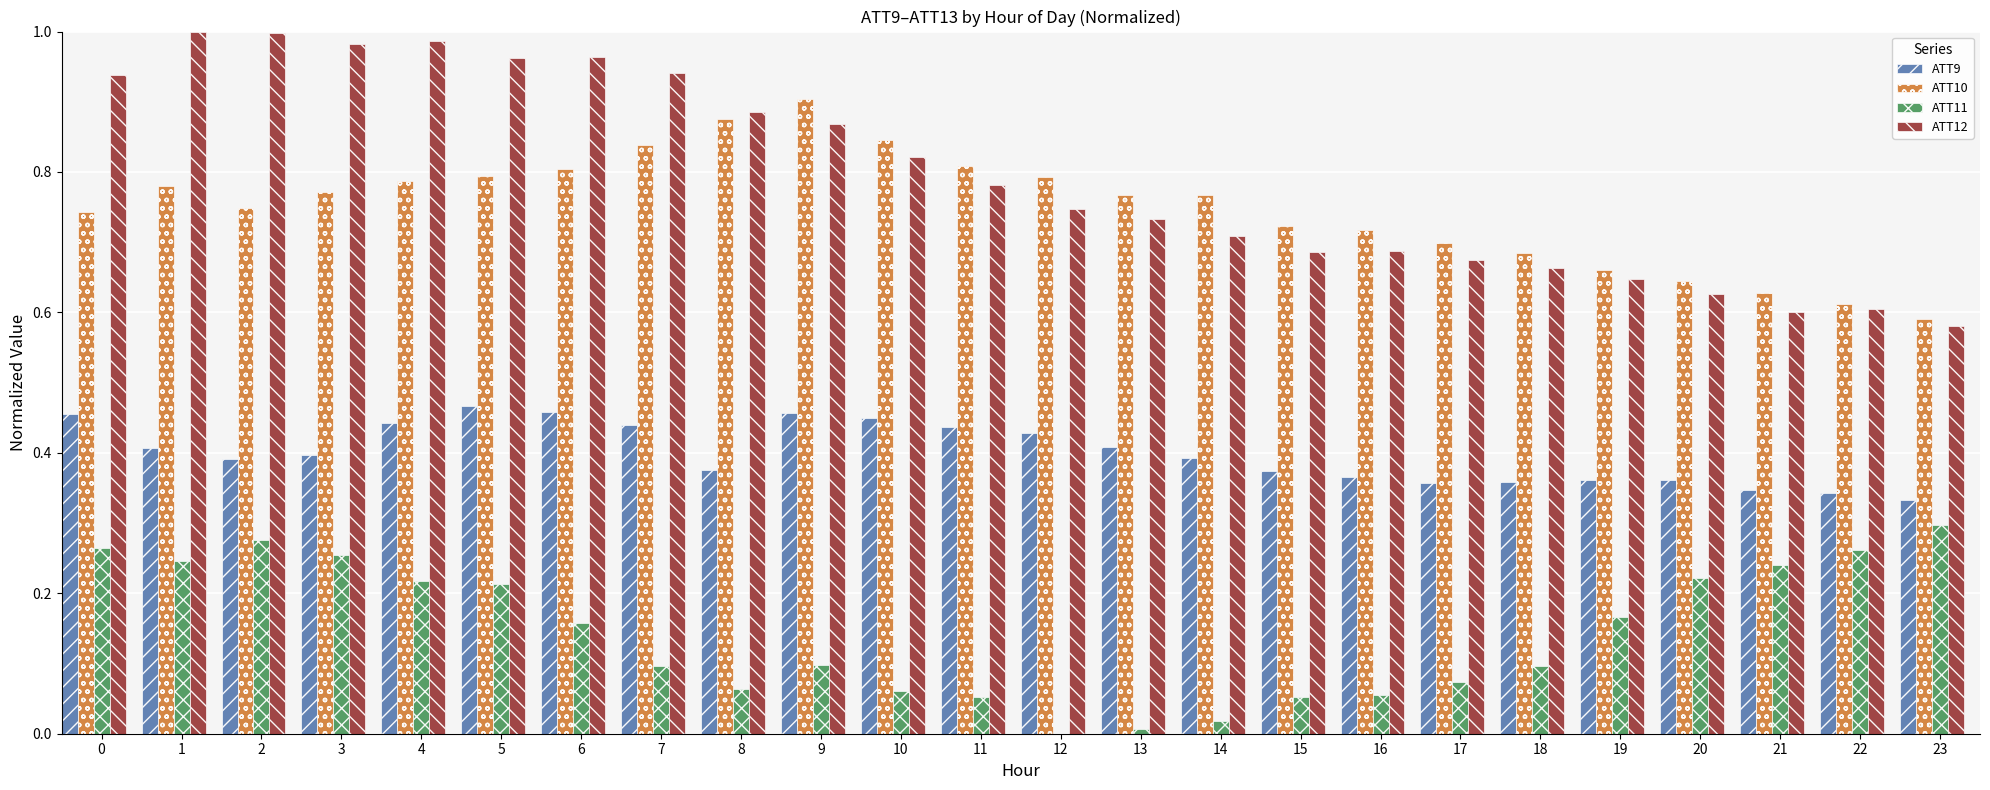

Which series has the largest total across all categories?

ATT12